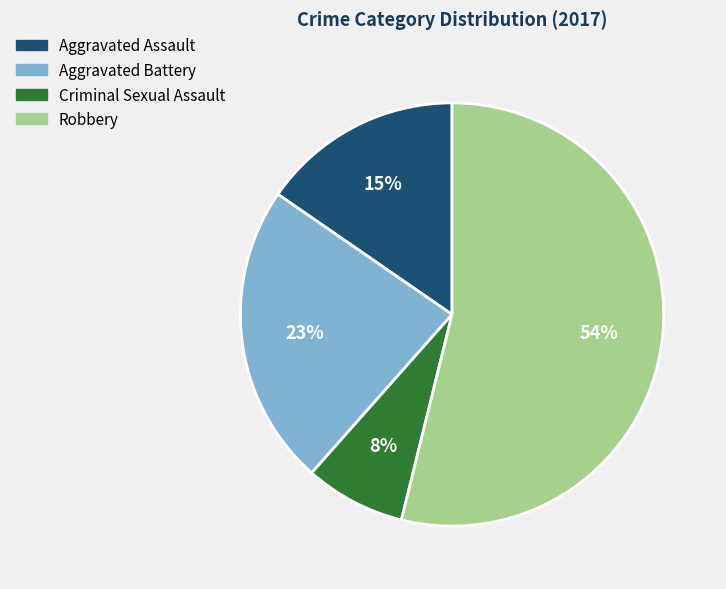

The Robbery slice represents 43% of the pie. True or false?

False